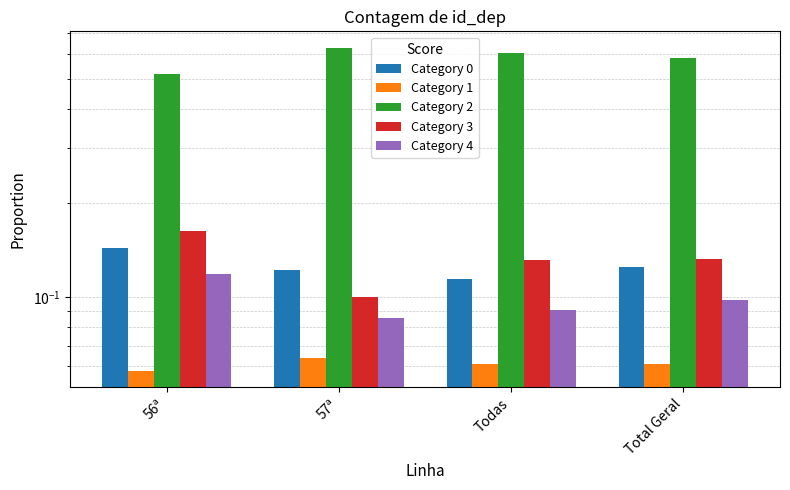

How many series are shown in this chart?

5